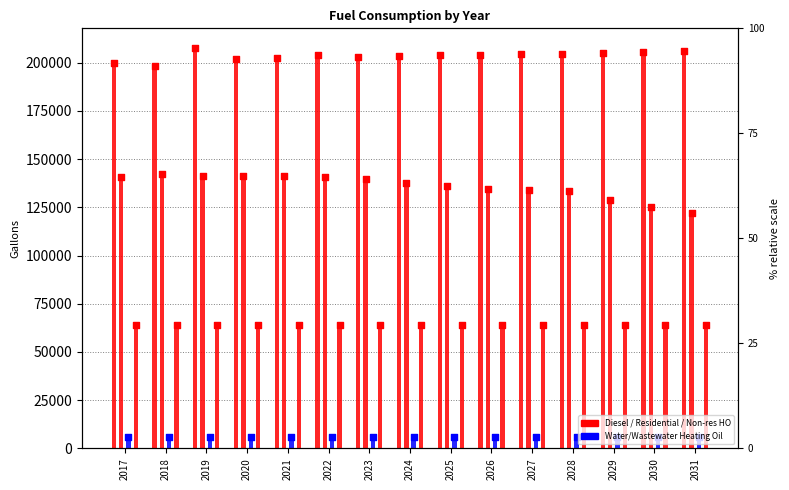

What is the total value across all series at 2030?

396695.4